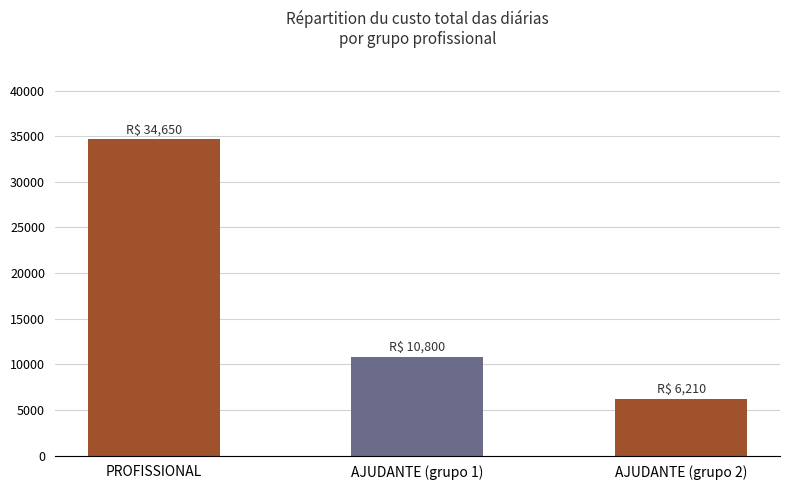

How many bars are there in total?

3